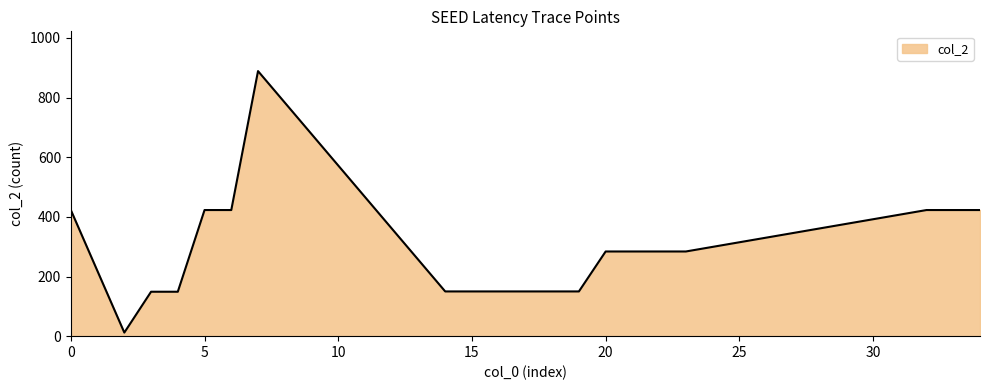

What is the maximum value shown in the chart?

889